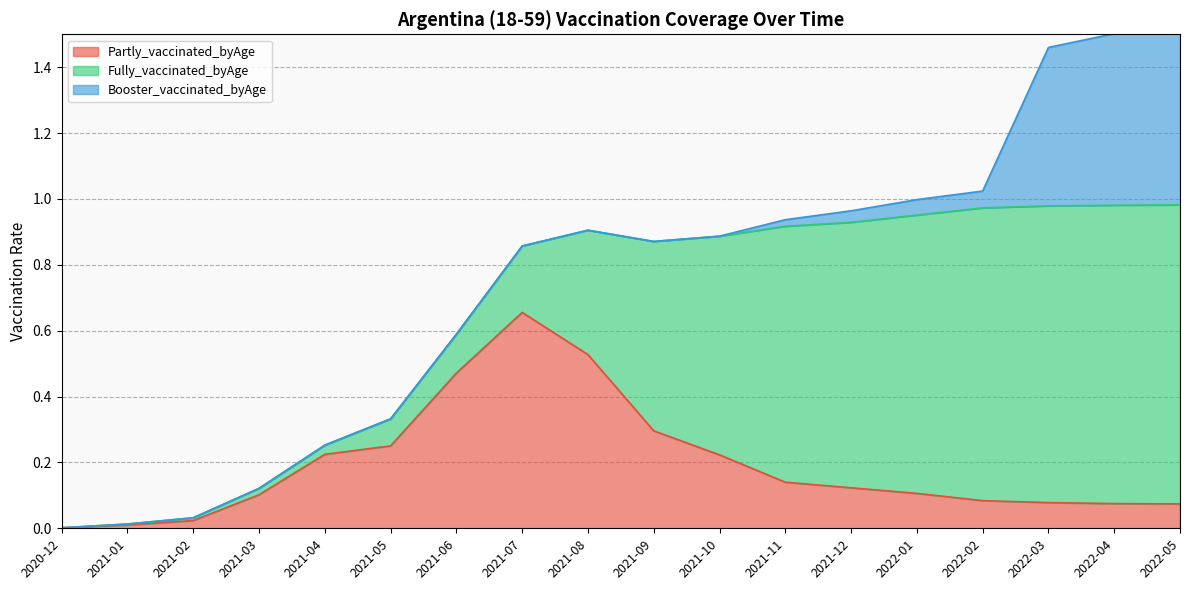

In Partly_vaccinated_byAge, how many points are higher than both neighbors (excluding endpoints)?

1